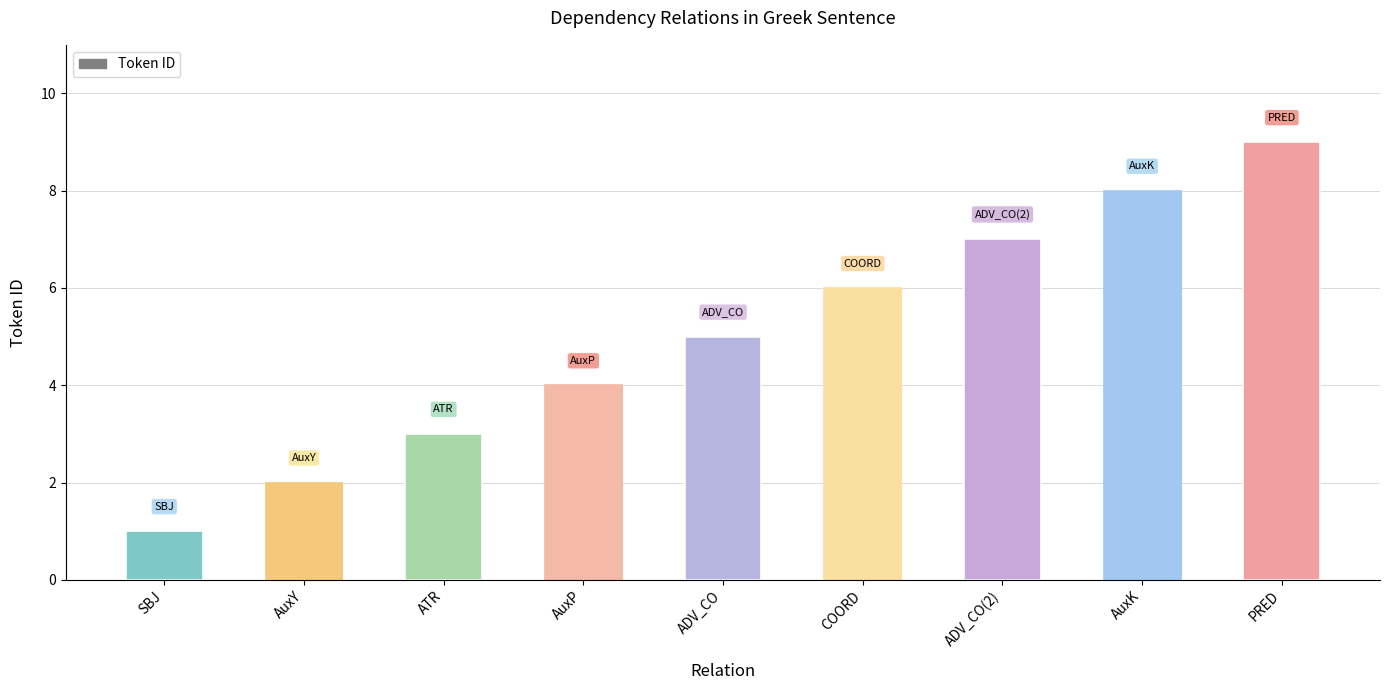

What is the change in value from AuxY to ADV_CO?

+3